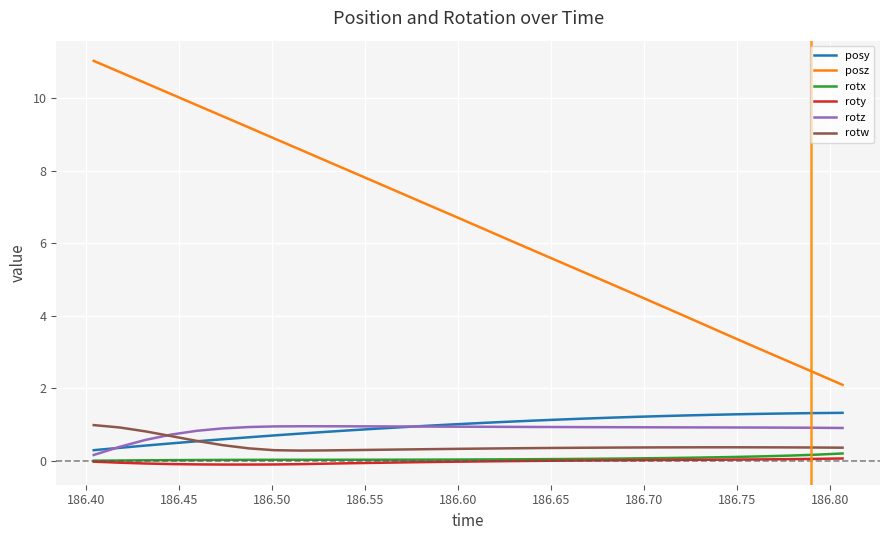

True or false: rotx and posy cross at least once.

False